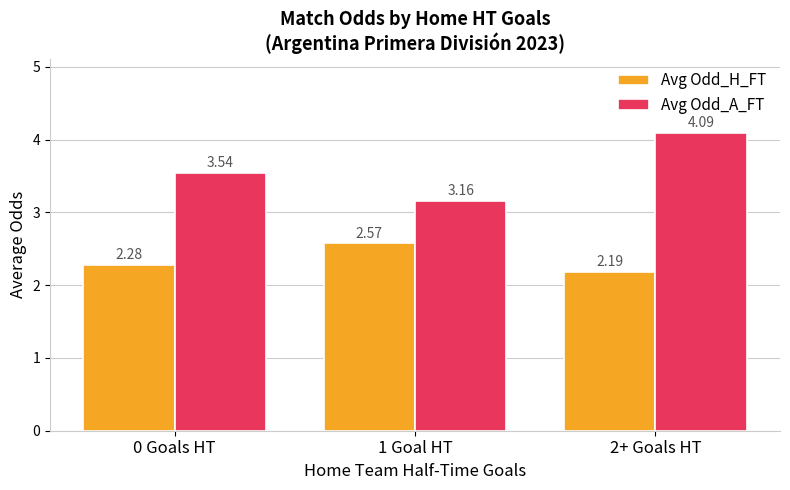

Rank the series at 1 Goal HT from highest to lowest value.

Avg Odd_A_FT, Avg Odd_H_FT